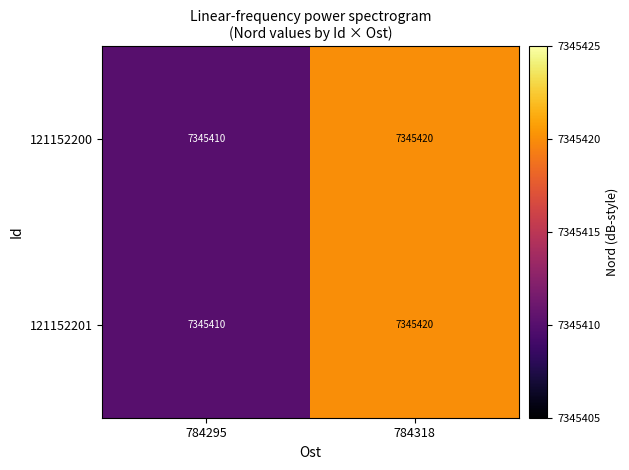

The value of 121152201 at 784295 is 7345410. True or false?

True